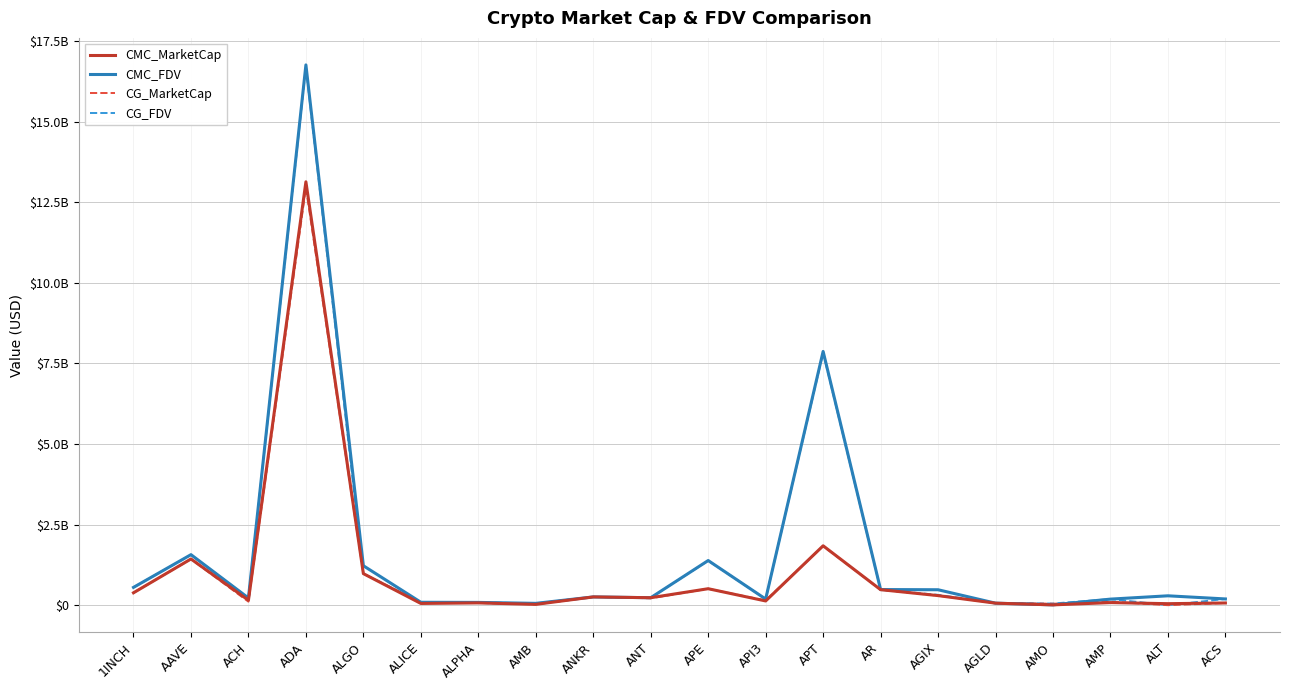

Does the chart display data point markers on the line(s)?

No